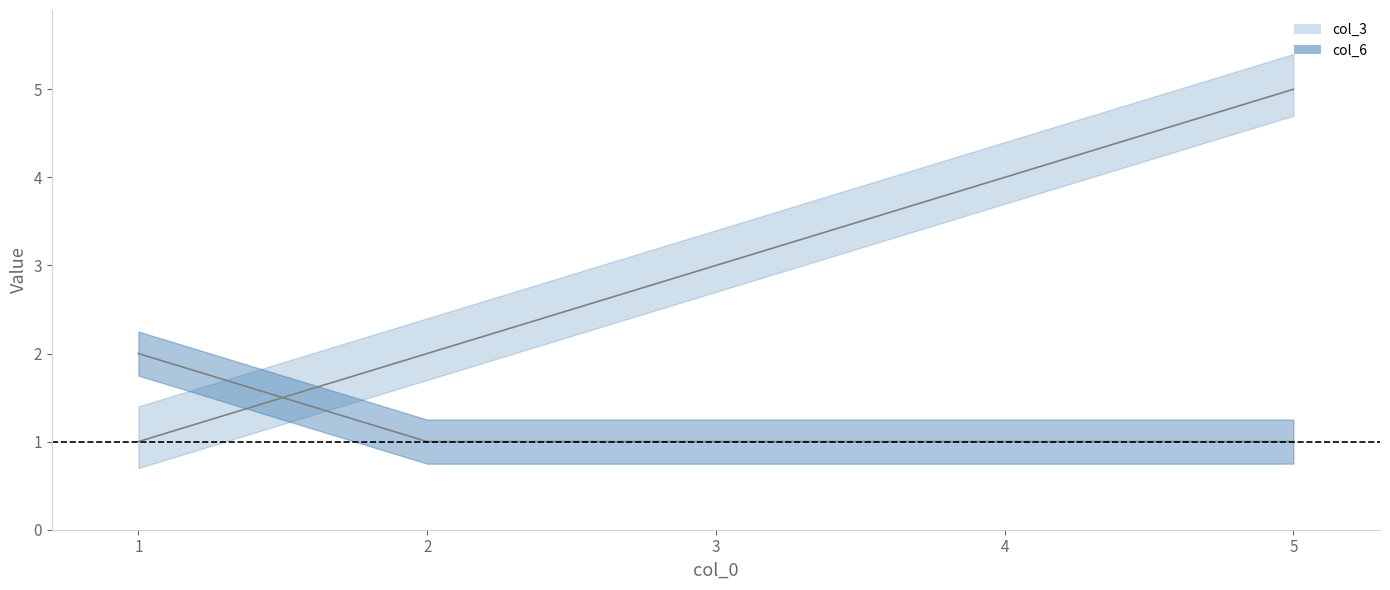

True or false: col_6 has more than 0 interior local peaks.

False